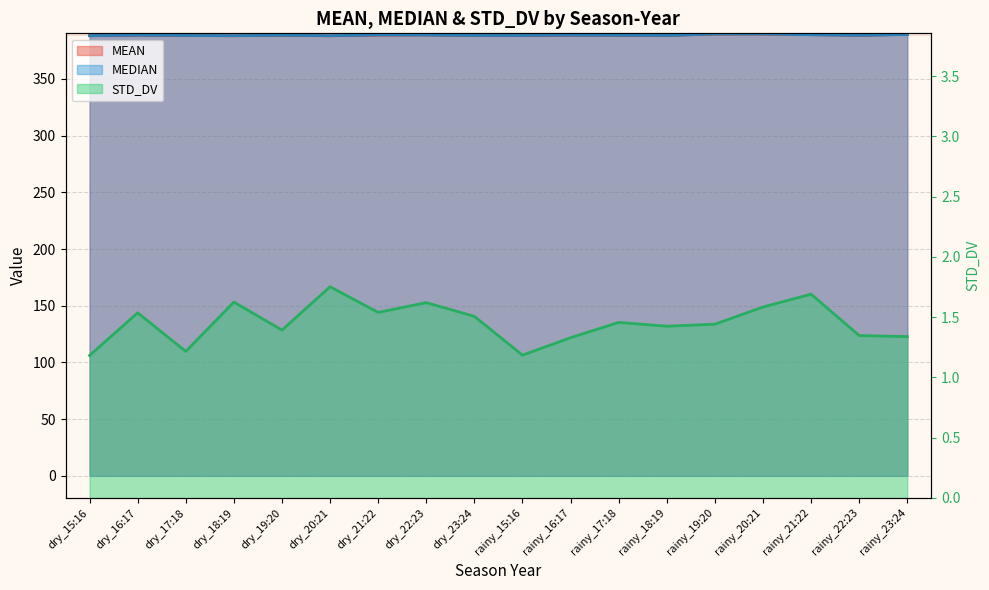

At how many categories does at least one series exceed 82?

18